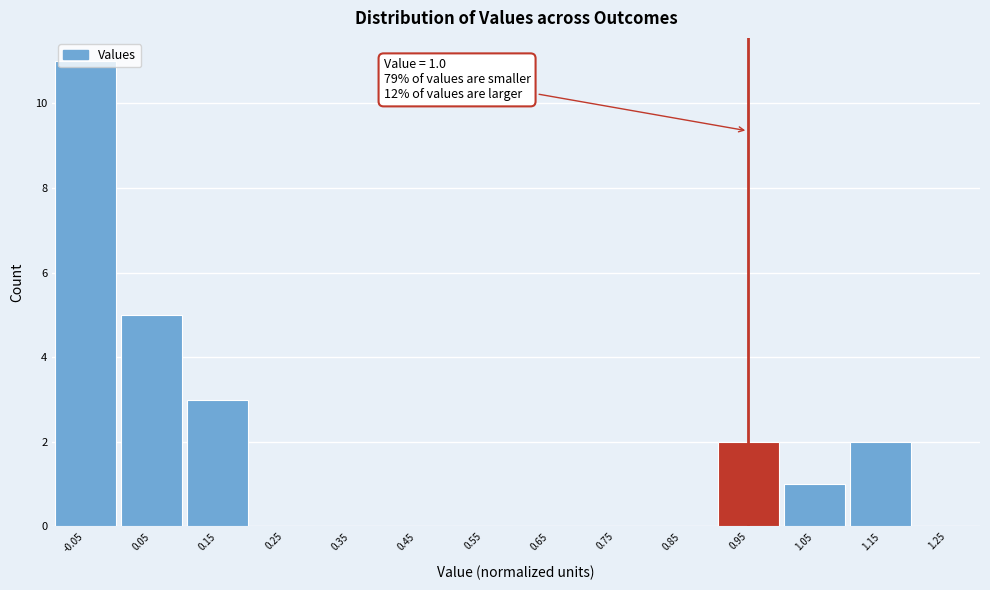

Between 0.45 and 1.05, which is larger?

1.05